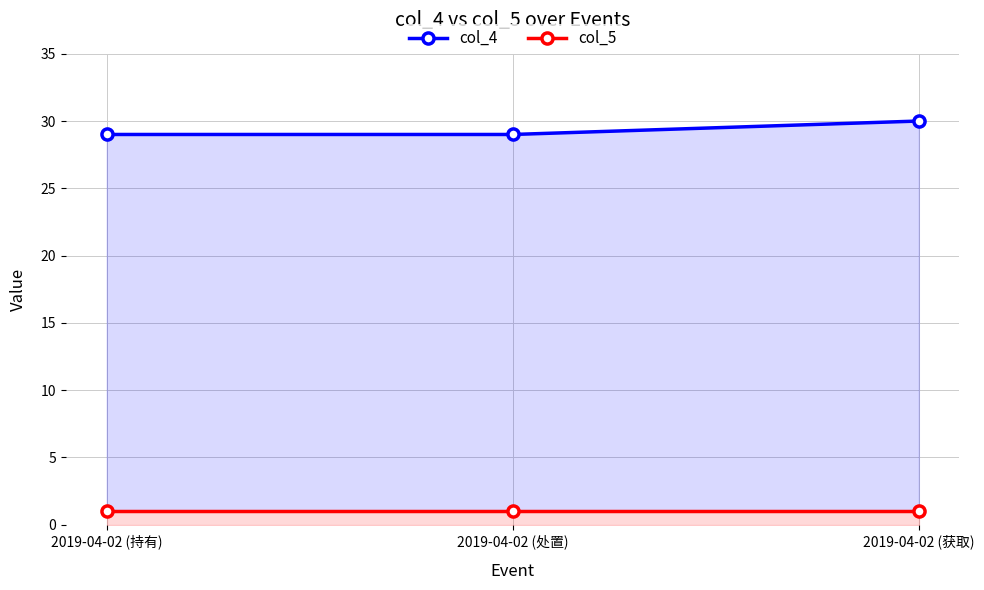

What is the spread (max minus min) of values at 2019-04-02 (获取)?

29